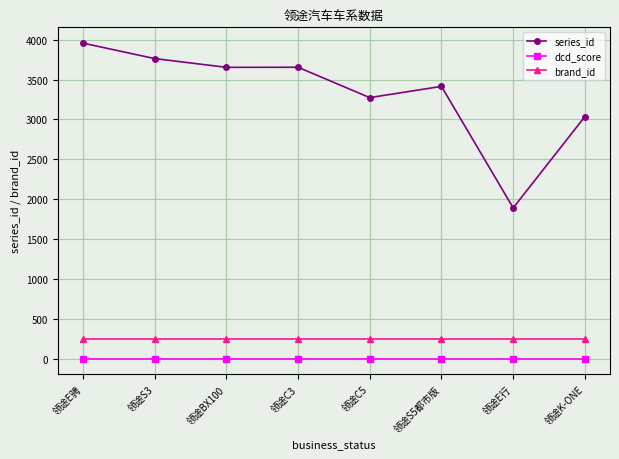

What is the value of the series_id point at the 4th from the left?

3655